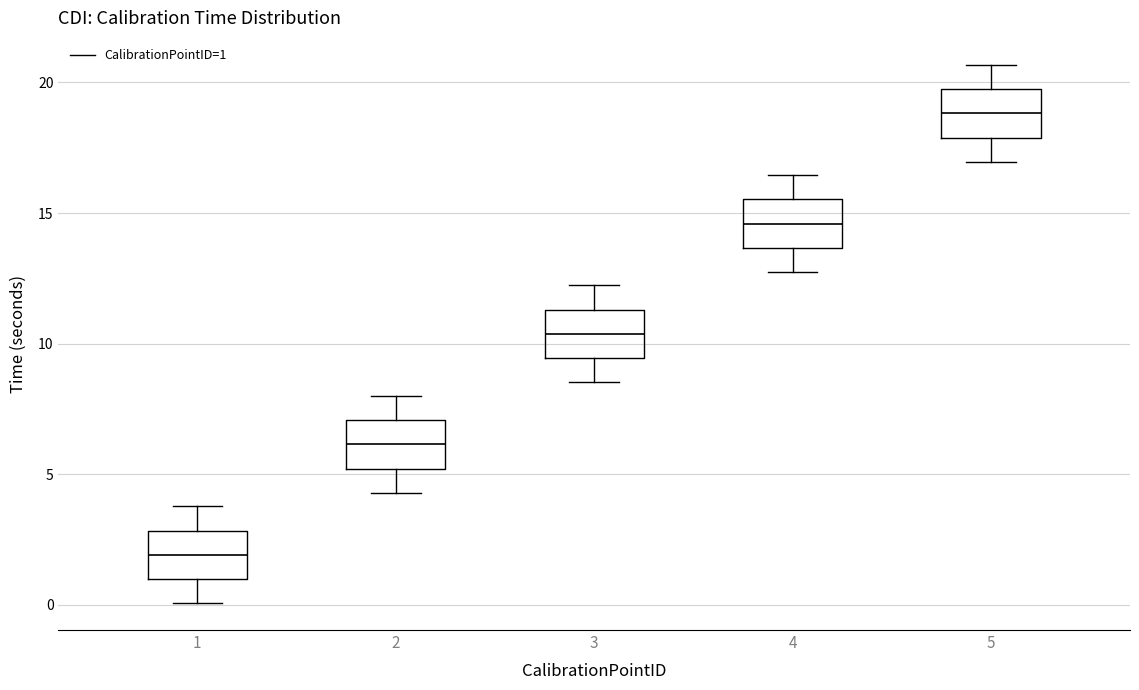

Which box's median line is the highest?

5